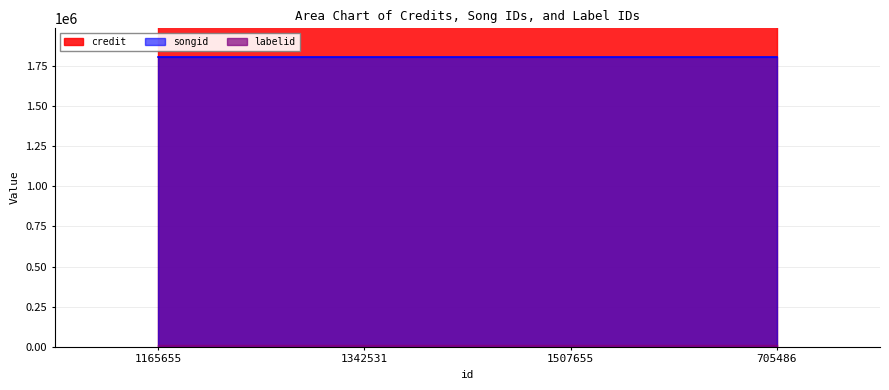

The labelid series shows 8876 at 705486. True or false?

True